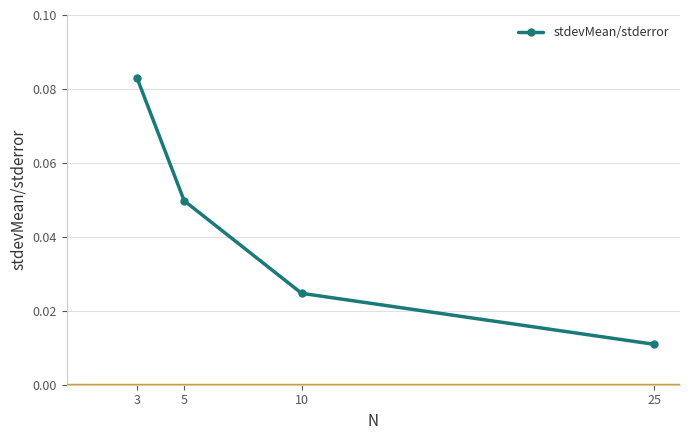

Count the values in the range 0 to 1.

4